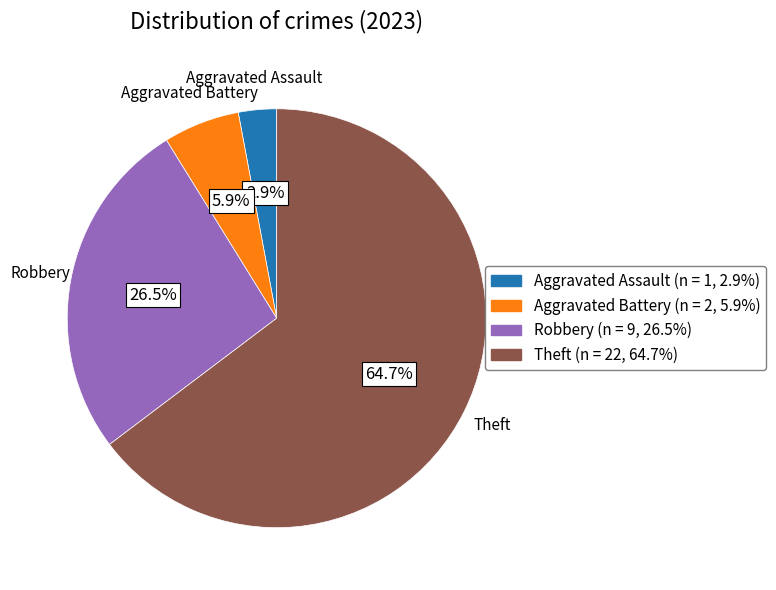

Is there any slice that represents more than half of the pie?

Yes